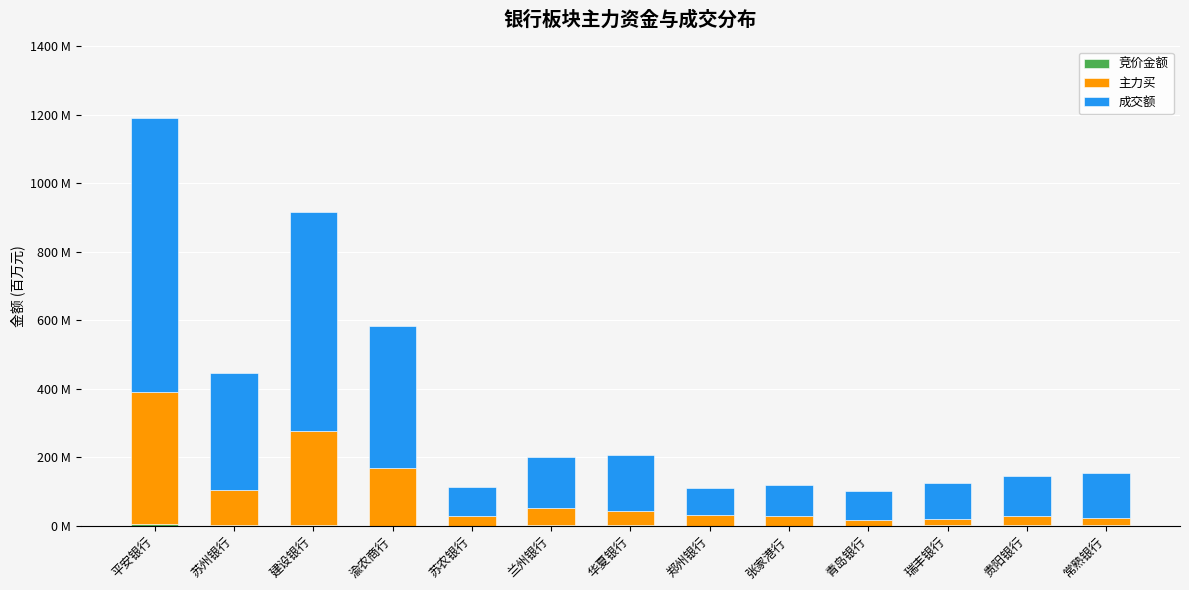

What is the label of the 13th bar from the right?

平安银行